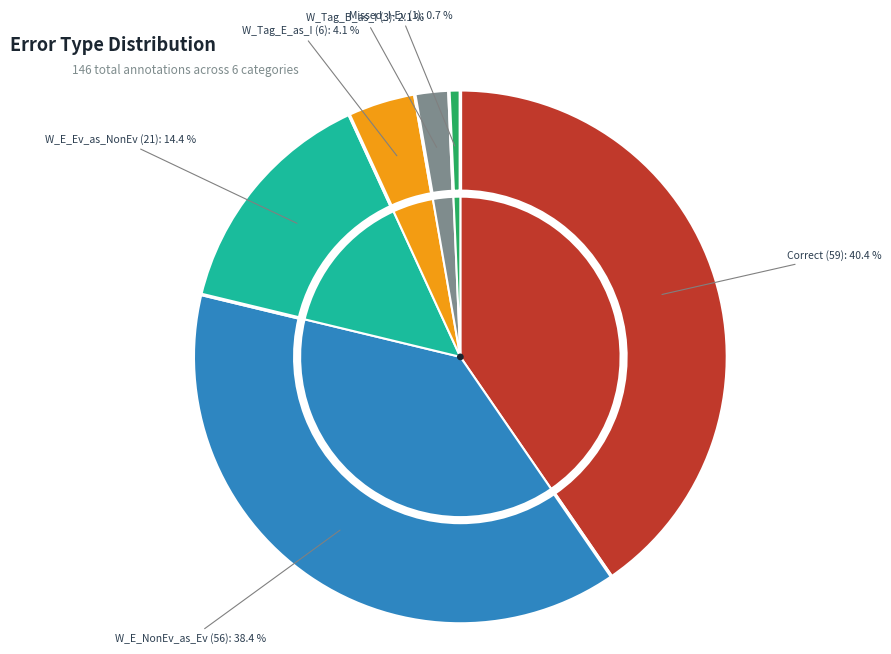

What portion of the pie excludes Wrong_Entity_NonEvent_as_Event?

61.6%